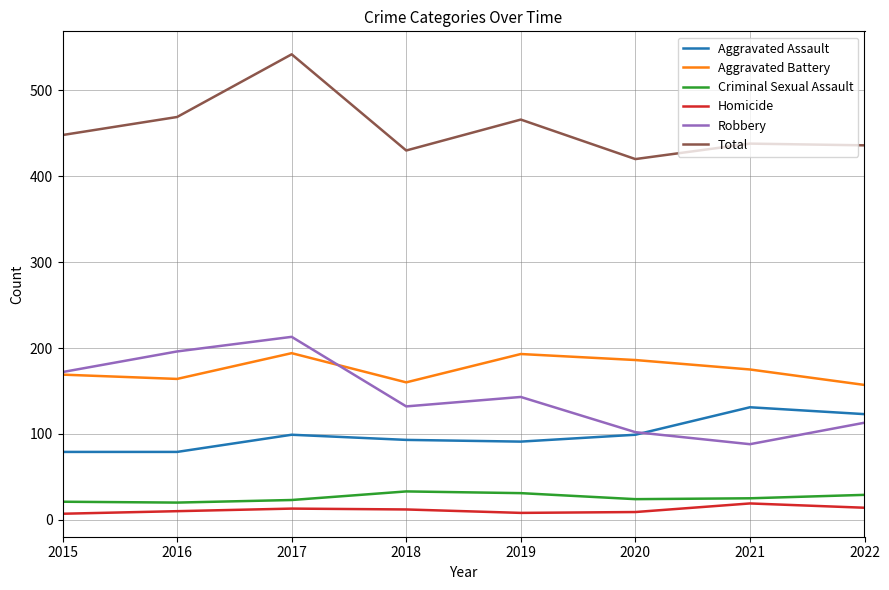

Read the Aggravated Assault value at 2022.

123